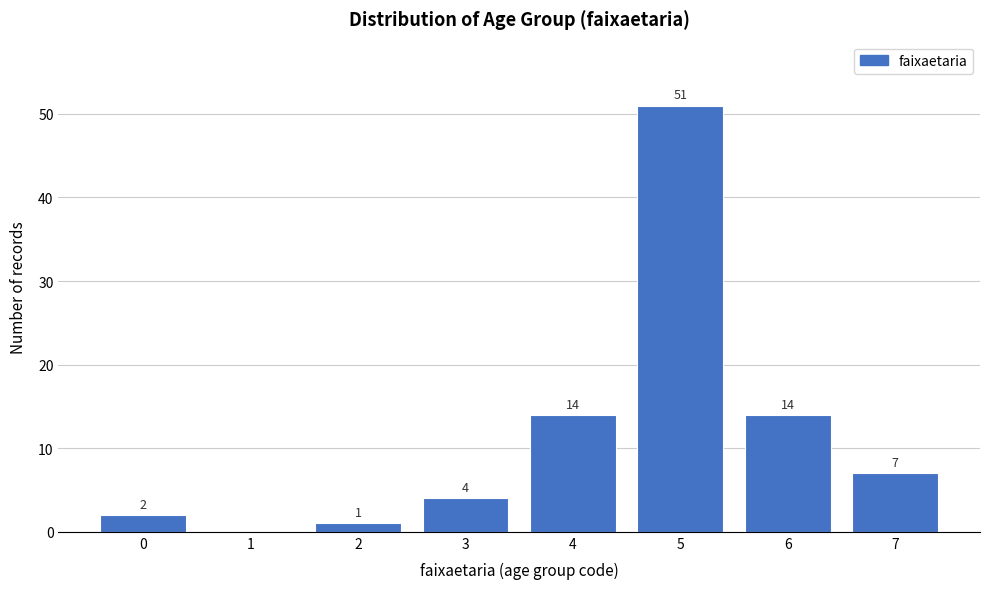

Reading left to right, transcribe all the data shown in this chart.

0=2	1=0	2=1	3=4	4=14	5=51	6=14	7=7